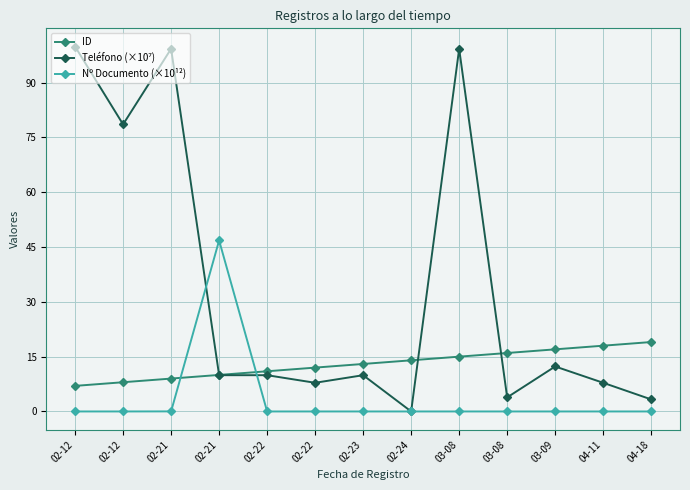

List the series in order of their overall mean, lowest first.

Nº Documento (×10¹²), ID, Teléfono (×10⁷)